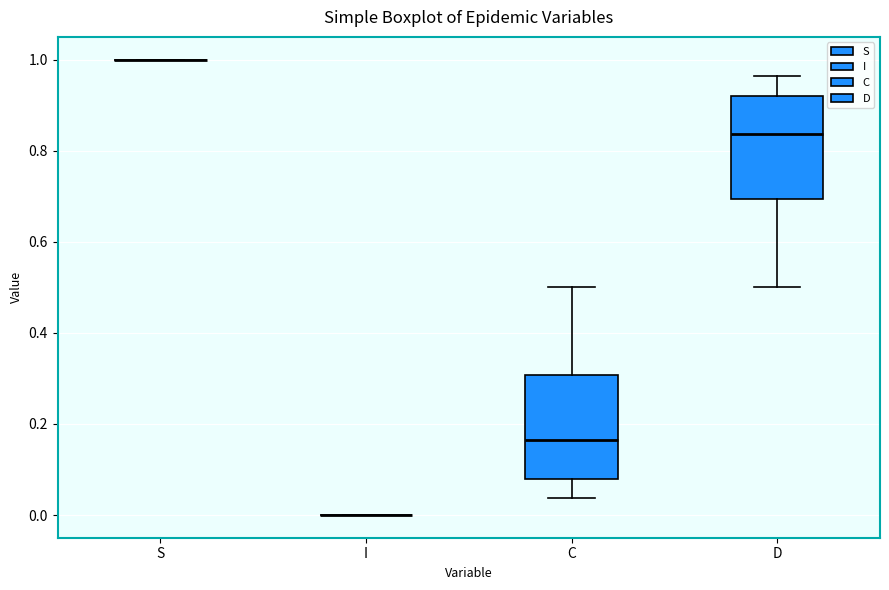

Reading left to right, read every box against the y-axis: the position of its median line, the range the box covers, and the ends of its whiskers. The values are not printed on the chart, so give them approximately, as read against the axis.

S: box collapsed to a line at 1.00, whiskers 1.00 to 1.00
I: box collapsed to a line at 0.00, whiskers 0.00 to 0.00
C: median 0.16, box 0.08 to 0.30, whiskers 0.04 to 0.50
D: median 0.84, box 0.70 to 0.92, whiskers 0.50 to 0.96